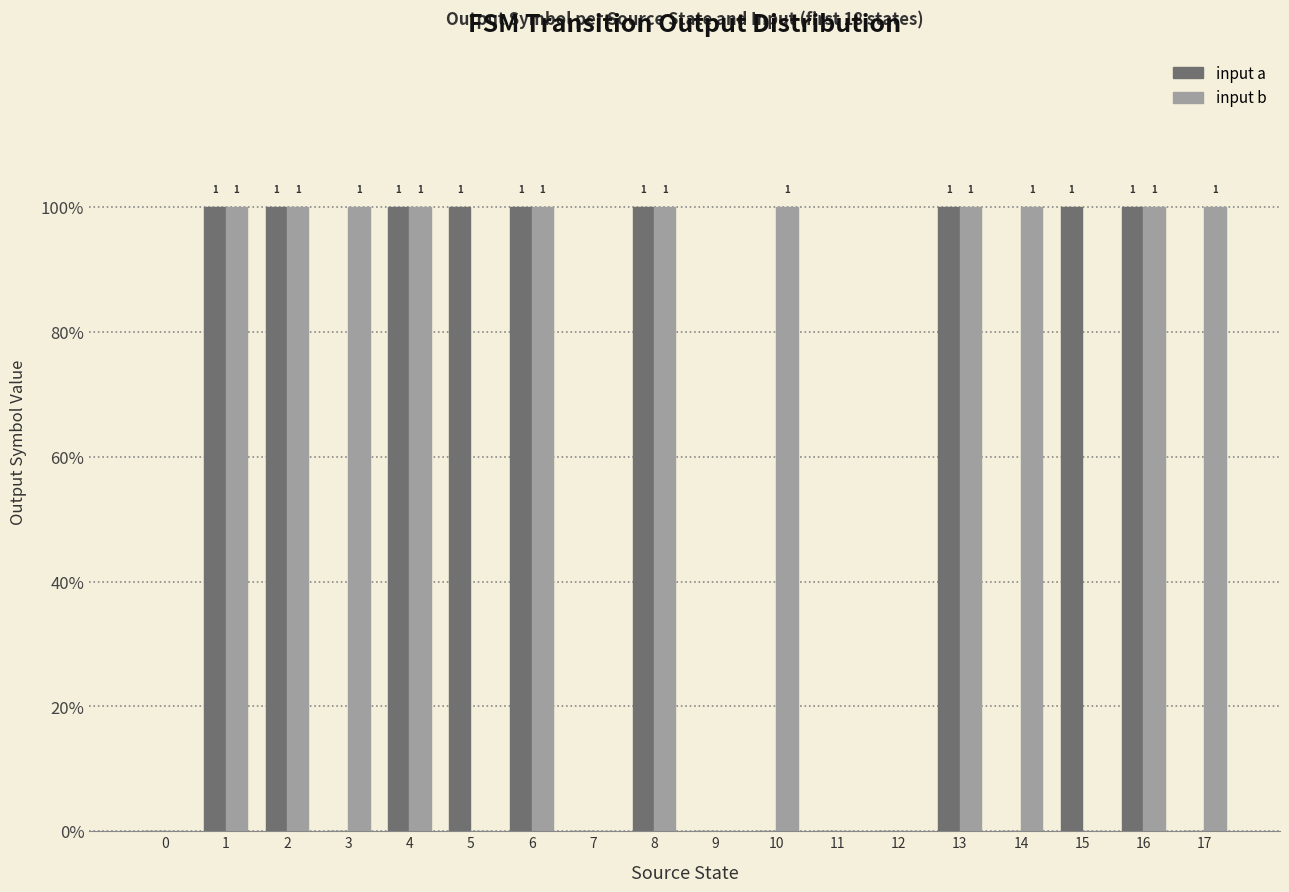

Are the bars horizontal?

No